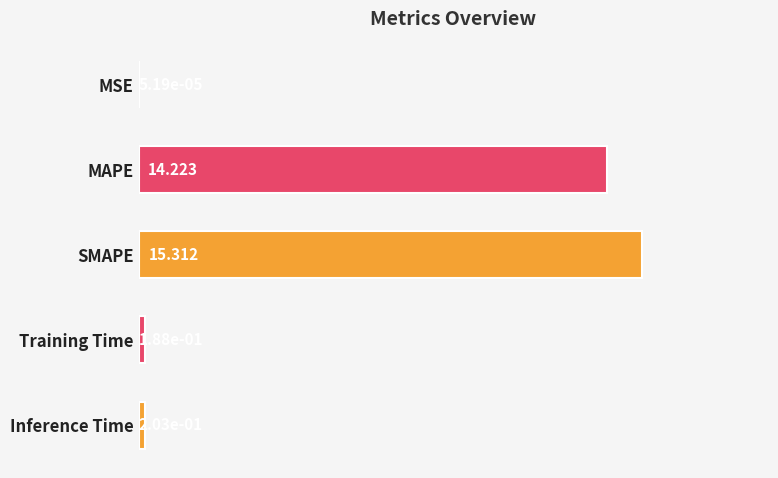

At which label is the value closest to 7?

Inference Time